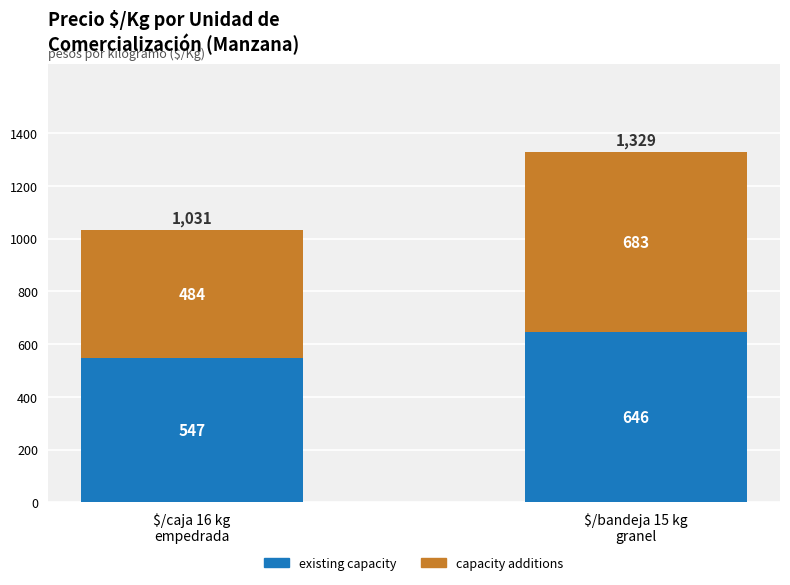

Are the bars horizontal?

No